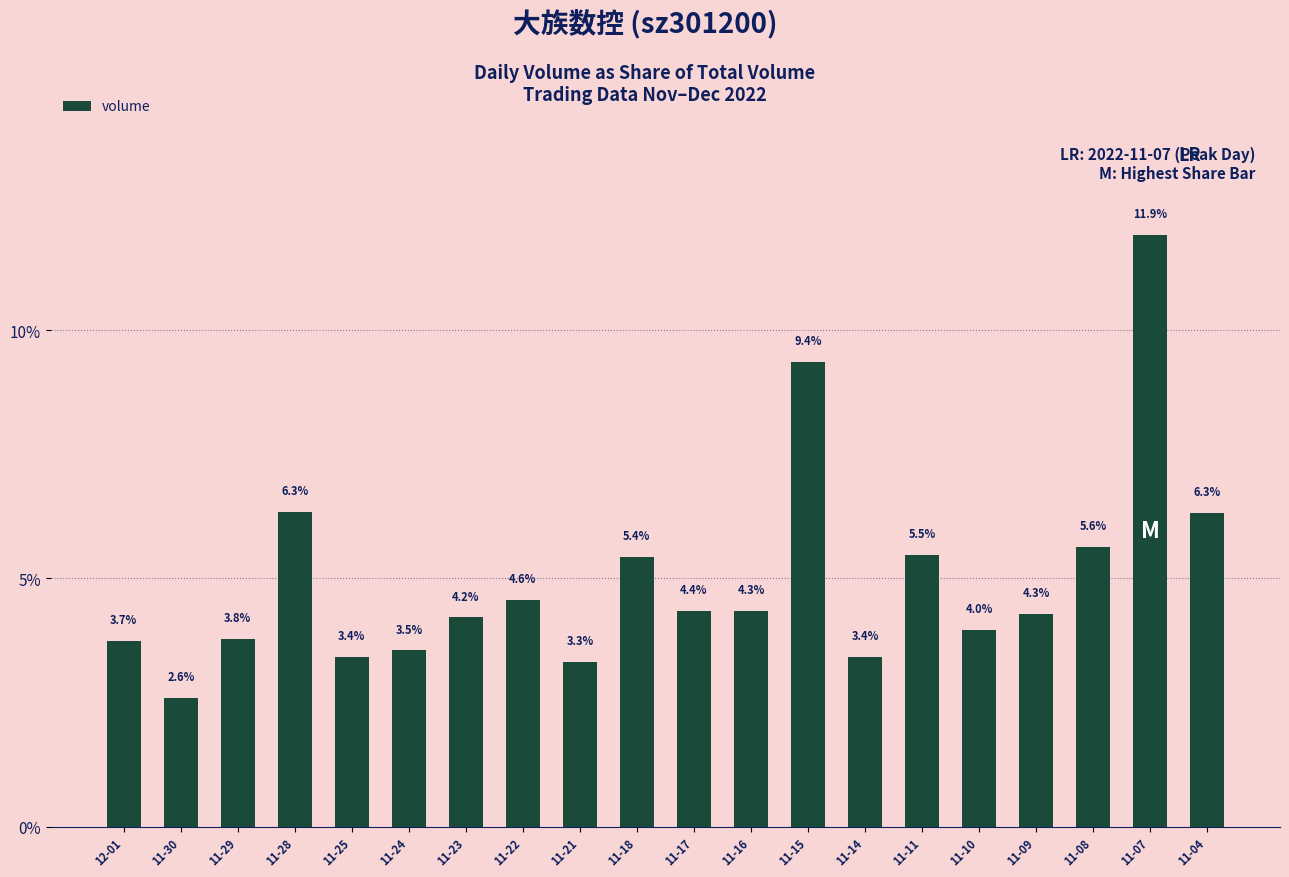

Between 11-23 and 11-16, which is larger?

11-16